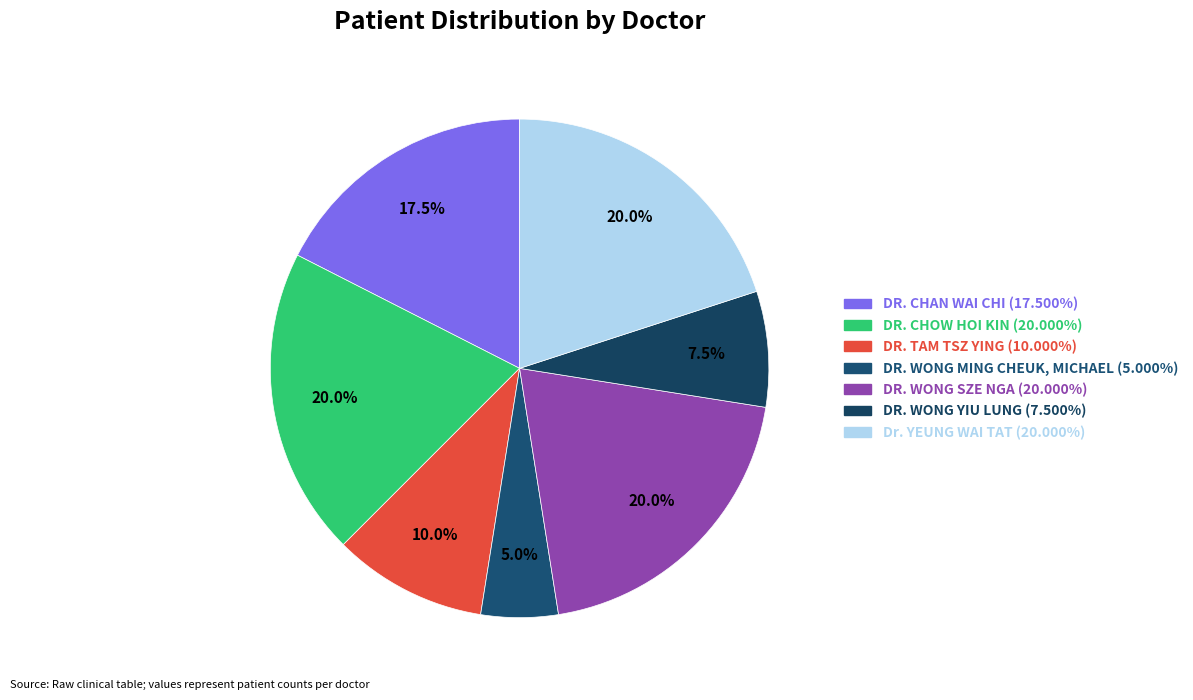

Is DR. TAM TSZ YING the majority of the pie?

No